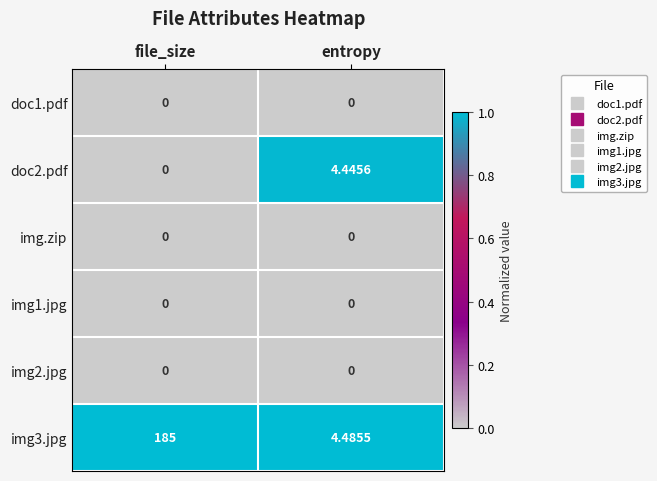

At which label is img3.jpg closest to 94?

entropy